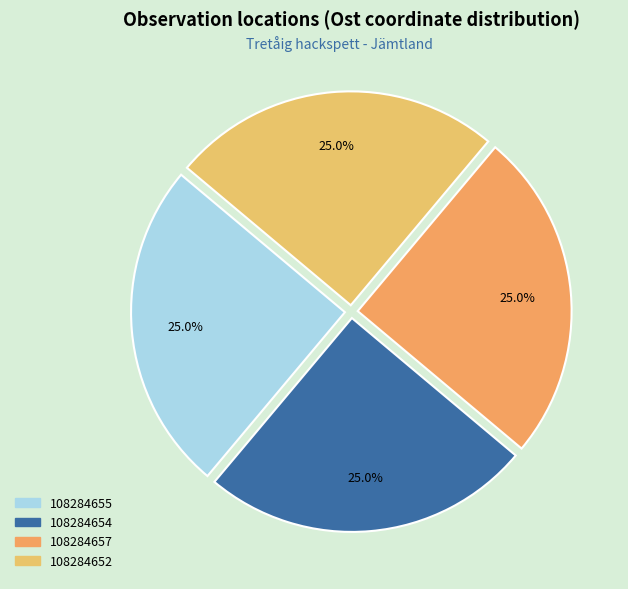

True or false: 108284654 accounts for 25% of the total.

True